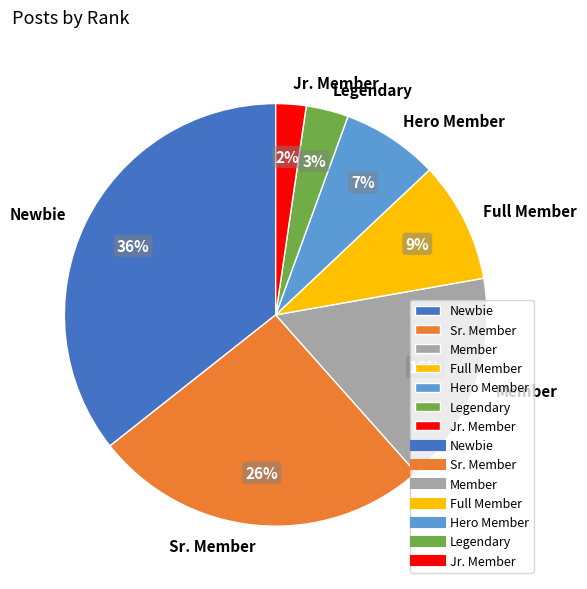

Which has a higher value, Member or Legendary?

Member